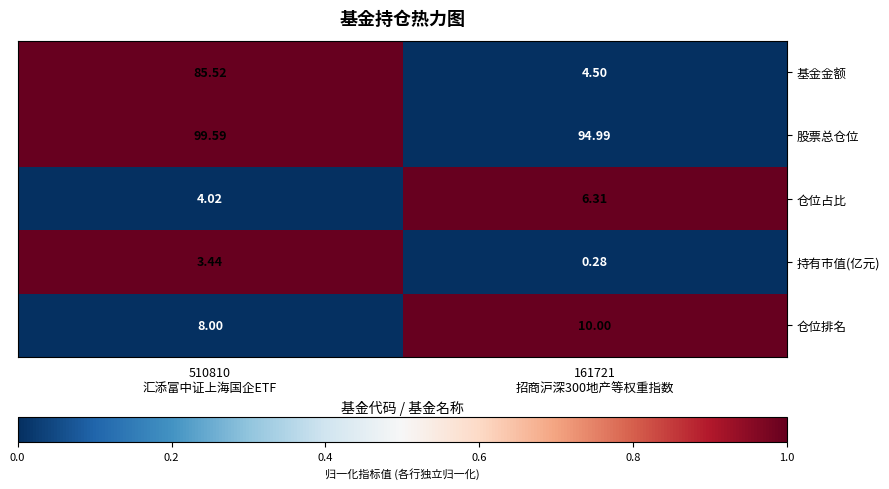

Which series has the largest range (max minus min)?

基金金额